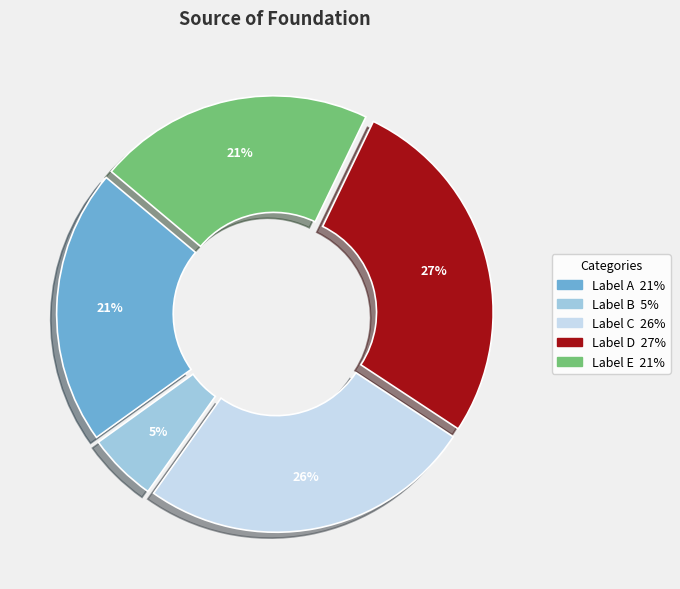

Is there a majority slice in this chart?

No